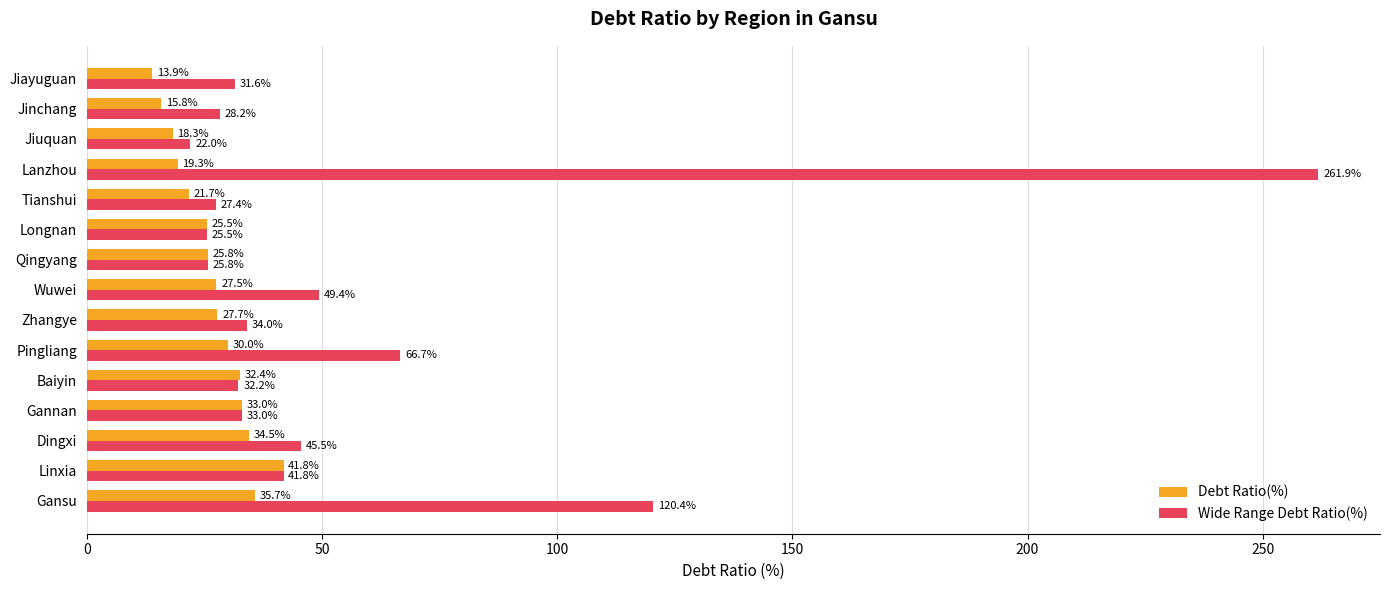

What is the difference between the maximum and minimum values in the Debt Ratio(%) series?

27.9